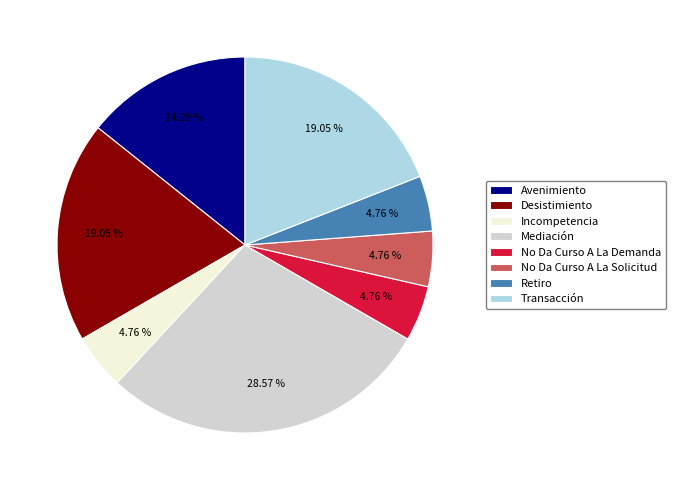

Is it true that Desistimiento is 19% of the pie?

True